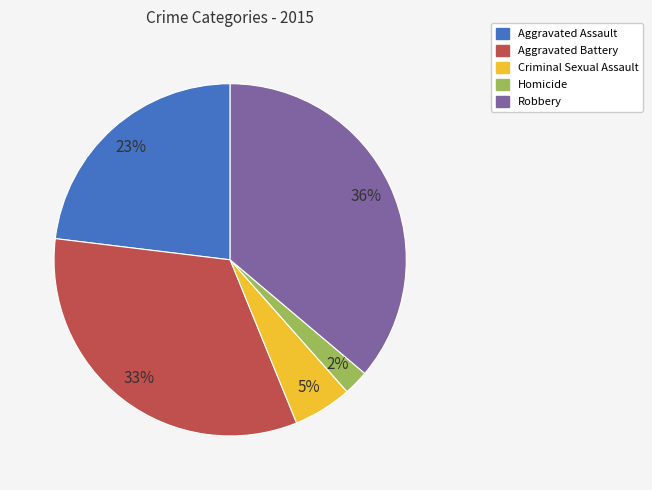

Count the number of slices in the pie.

5